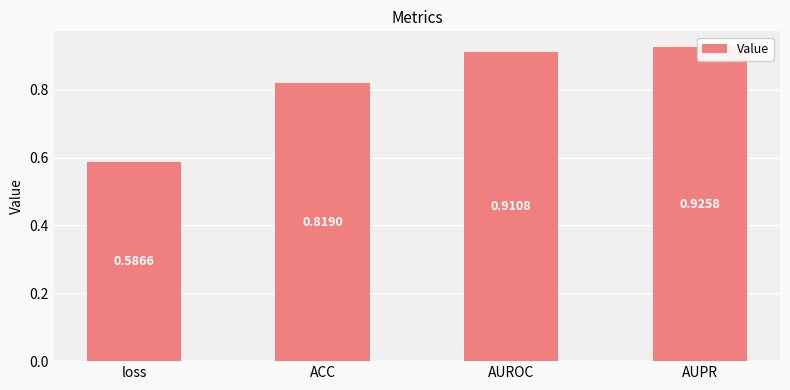

What is the sum of the values at ACC and AUROC?

1.7